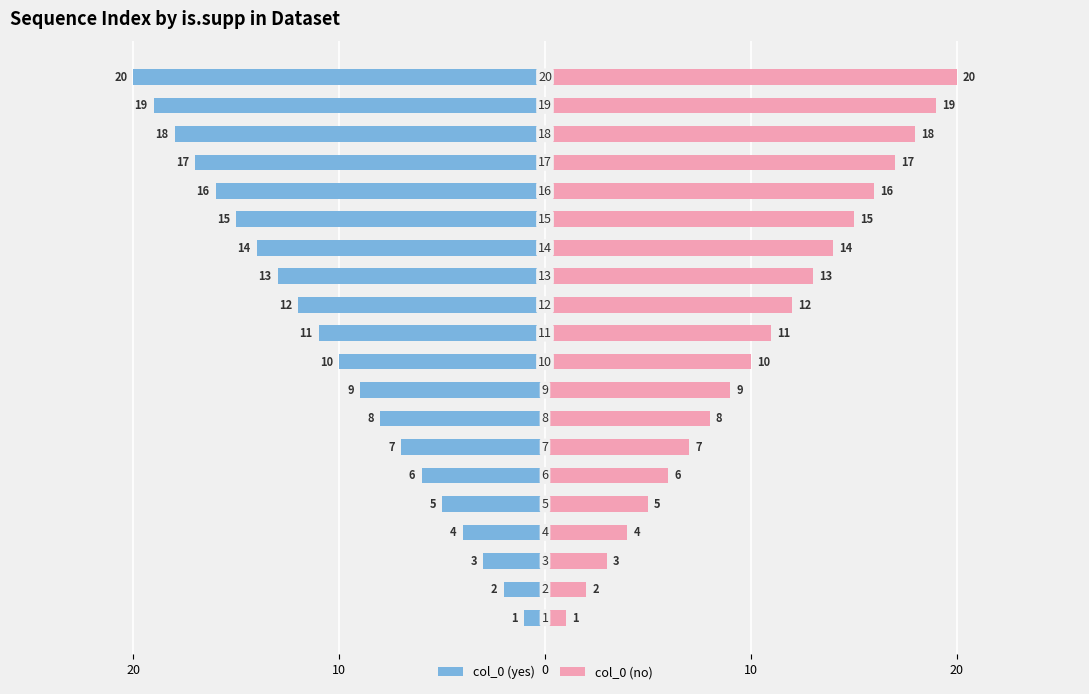

What are all the series names shown in the legend?

col_0 (yes), col_0 (no)